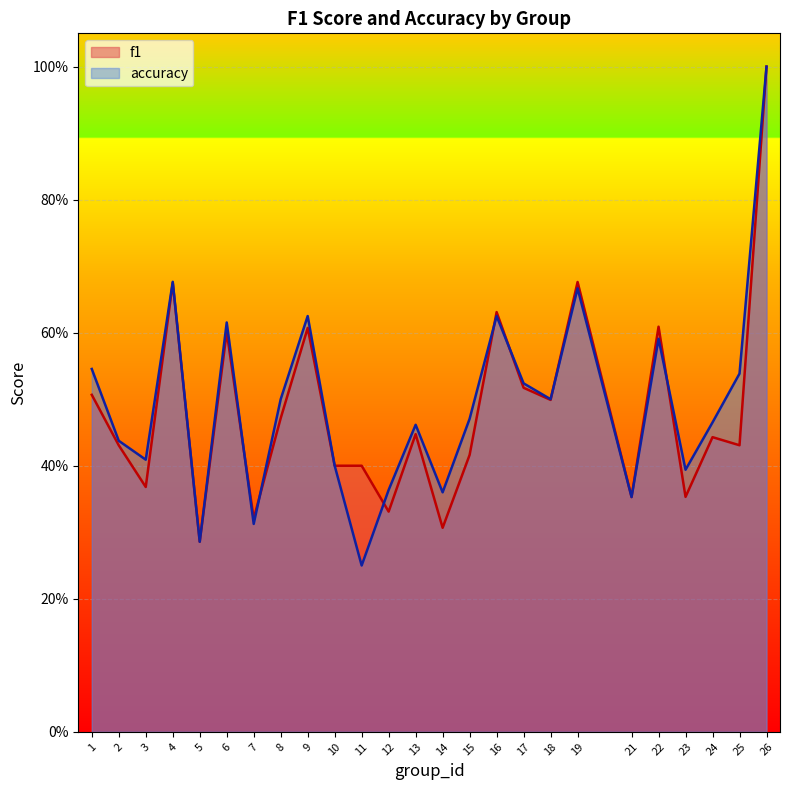

True or false: accuracy has a value of 0.9 at 9.

False